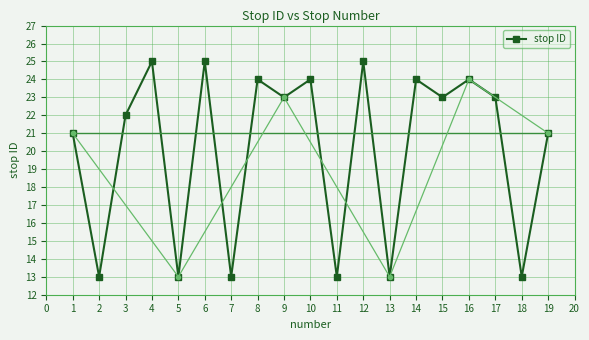

What is the highest value of the stop ID series?

25